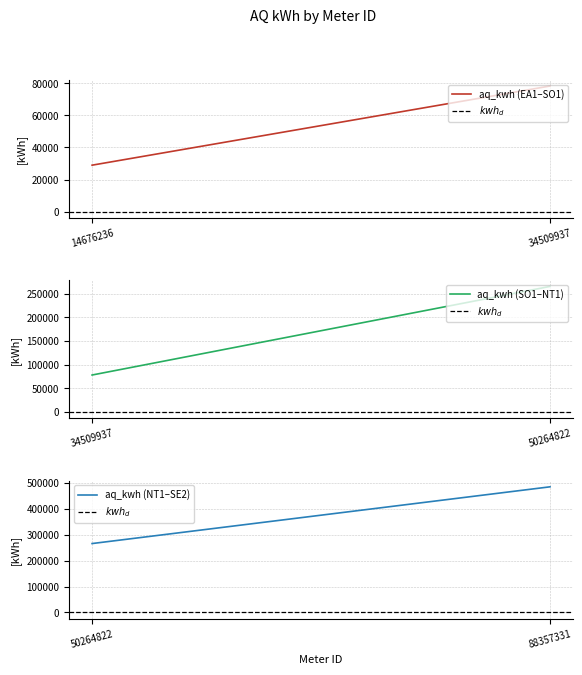

List the series in order of their peak value, lowest first.

$kwh_d$, aq_kwh (EA1–SO1), aq_kwh (SO1–NT1), aq_kwh (NT1–SE2)